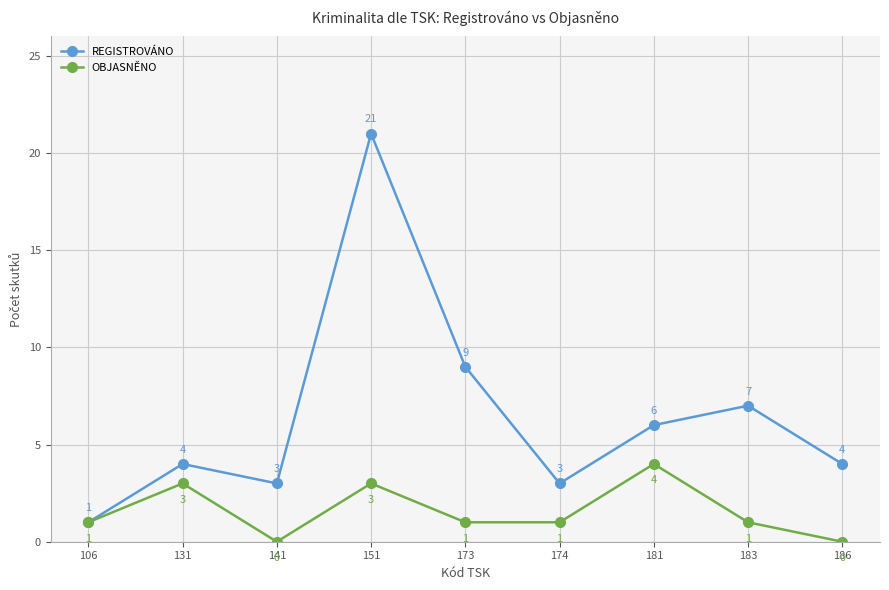

The REGISTROVÁNO series shows 4 at 186. True or false?

True